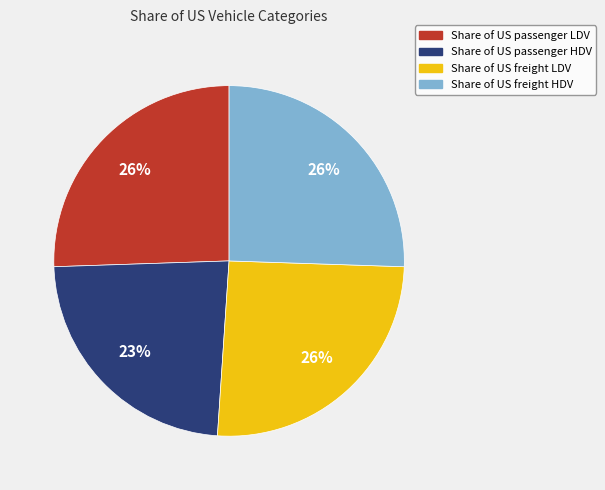

How many segments does this pie chart have?

4